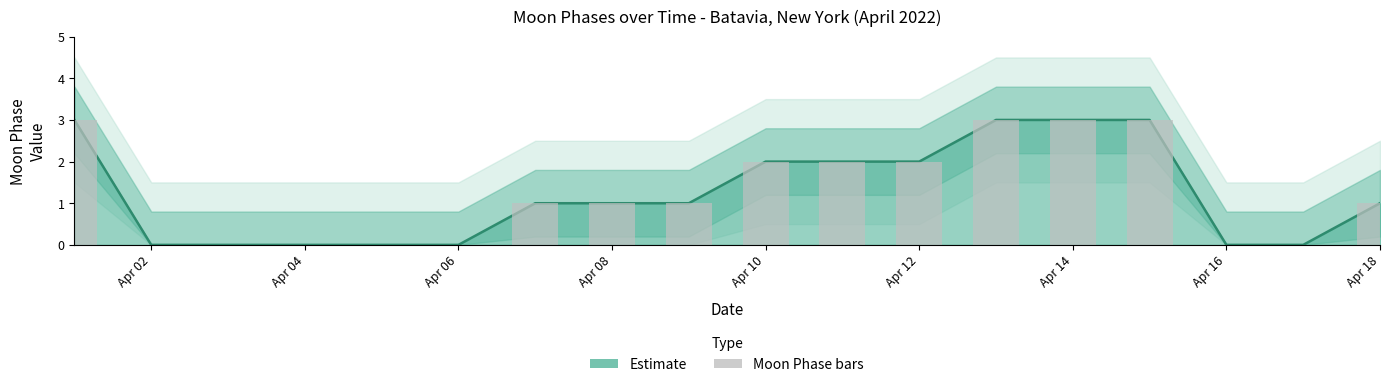

Which series has the largest range (max minus min)?

Moon Phases